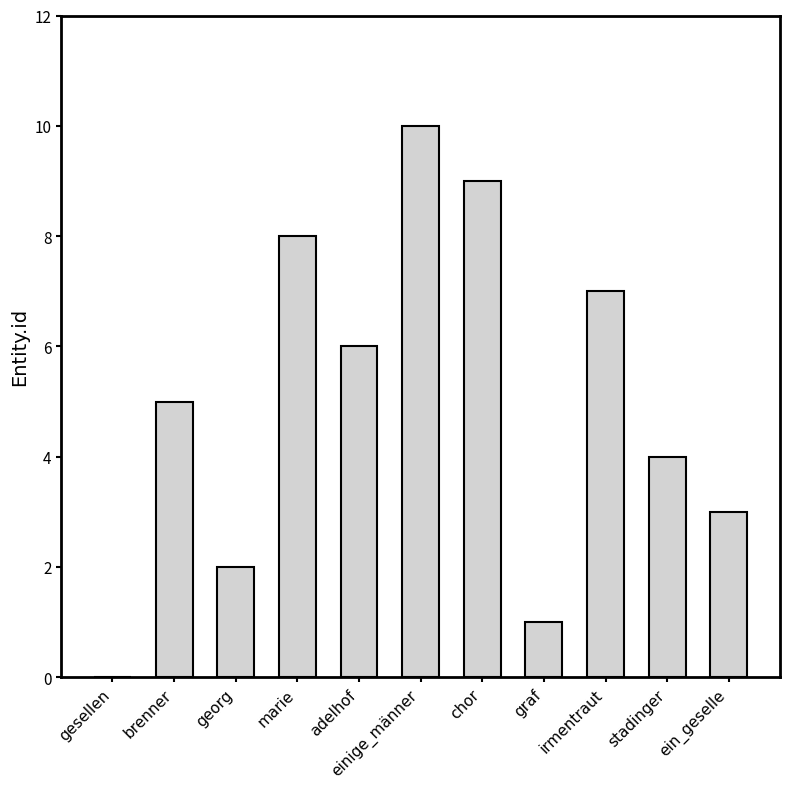

Reading left to right, transcribe all the data shown in this chart.

0	5	2	8	6	10	9	1	7	4	3